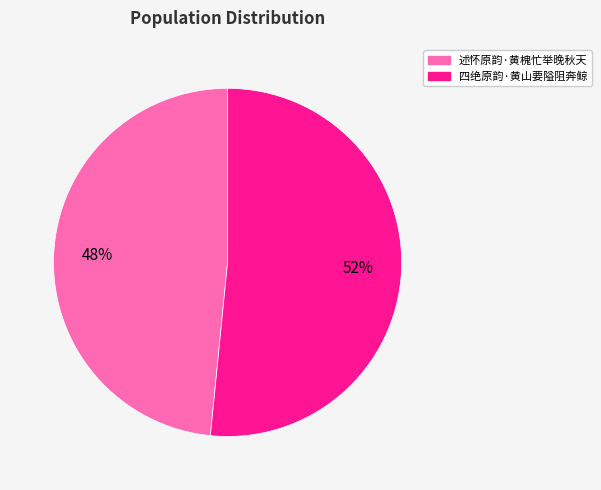

Between 述怀原韵·黄槐忙举晚秋天 and 四绝原韵·黄山要隘阻奔鲸, which is larger?

四绝原韵·黄山要隘阻奔鲸